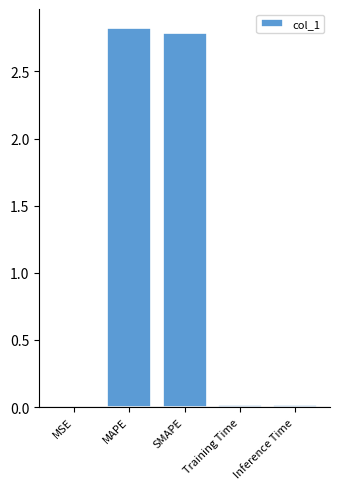

How many categories are shown in the chart?

5